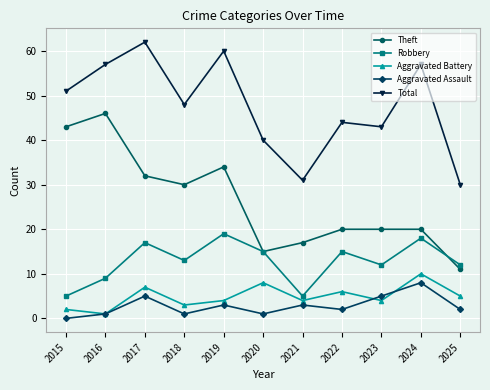

How many positive values does the Aggravated Assault series have?

10